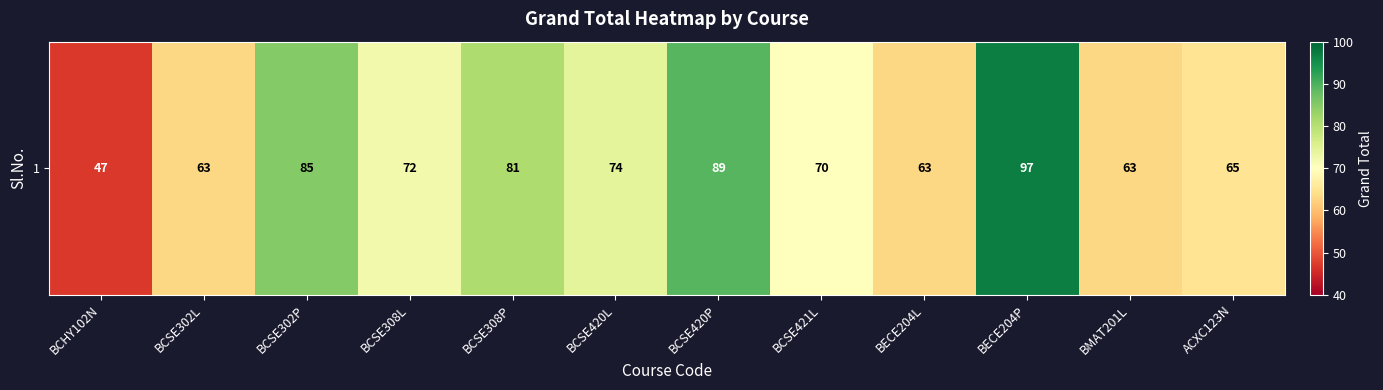

Between BCSE420L and BCSE302L, which is larger?

BCSE420L